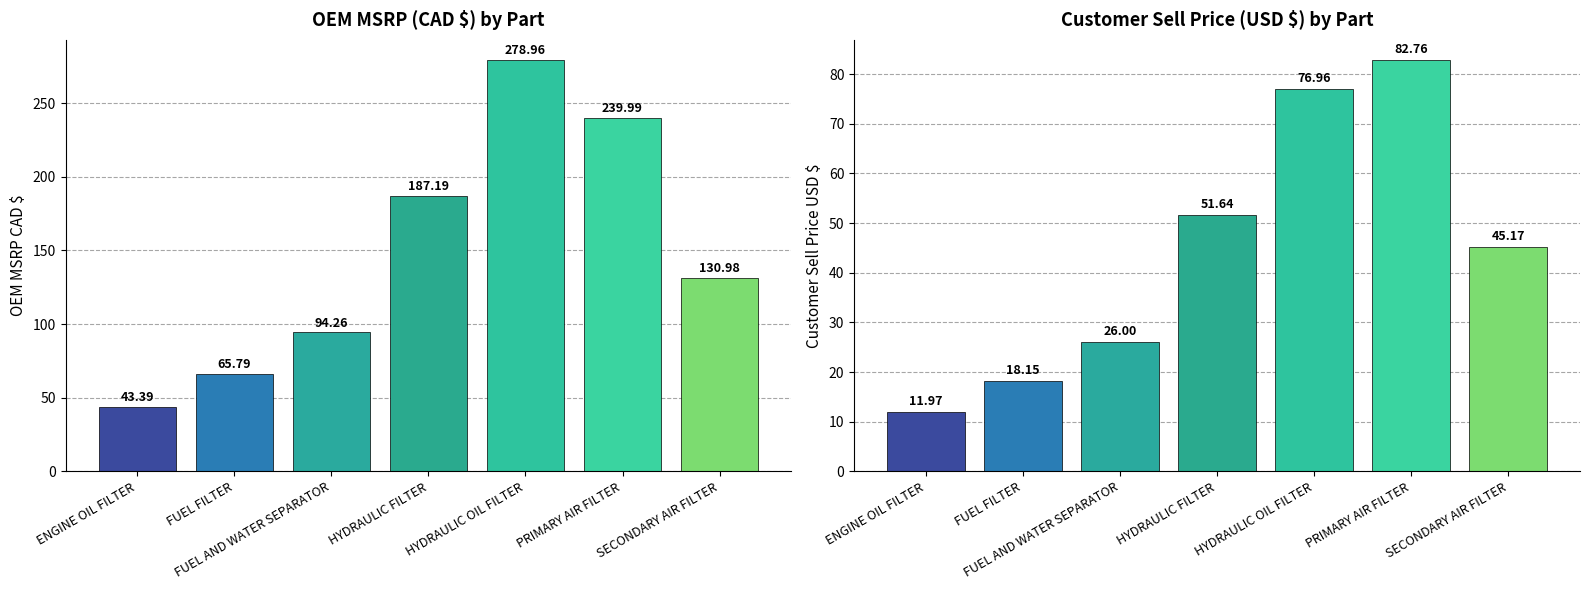

What are all the series names shown in the legend?

OEM MSRP (CAD $), Customer Sell Price (USD $)